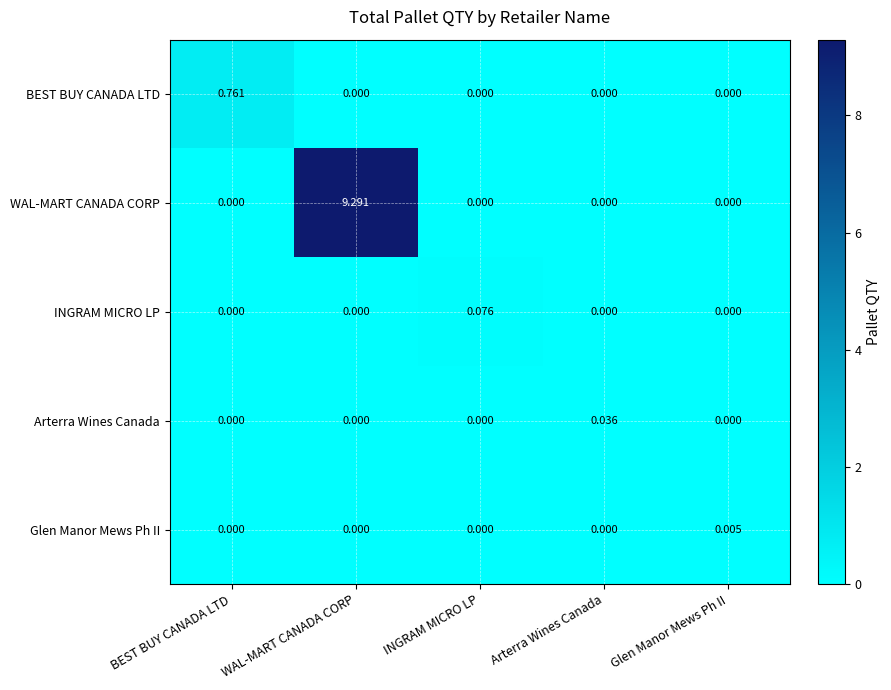

Rank the series by their maximum value, from highest to lowest.

WAL-MART CANADA CORP, BEST BUY CANADA LTD, INGRAM MICRO LP, Arterra Wines Canada, Glen Manor Mews Ph II